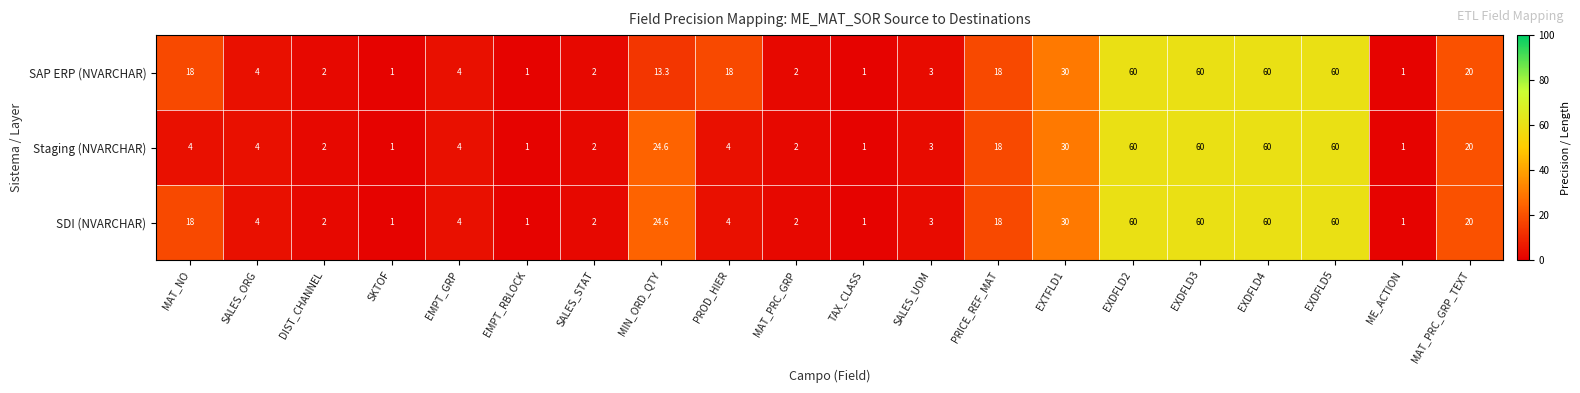

Rank the series by their average value, from highest to lowest.

SAP ERP (NVARCHAR), SDI (NVARCHAR), Staging (NVARCHAR)